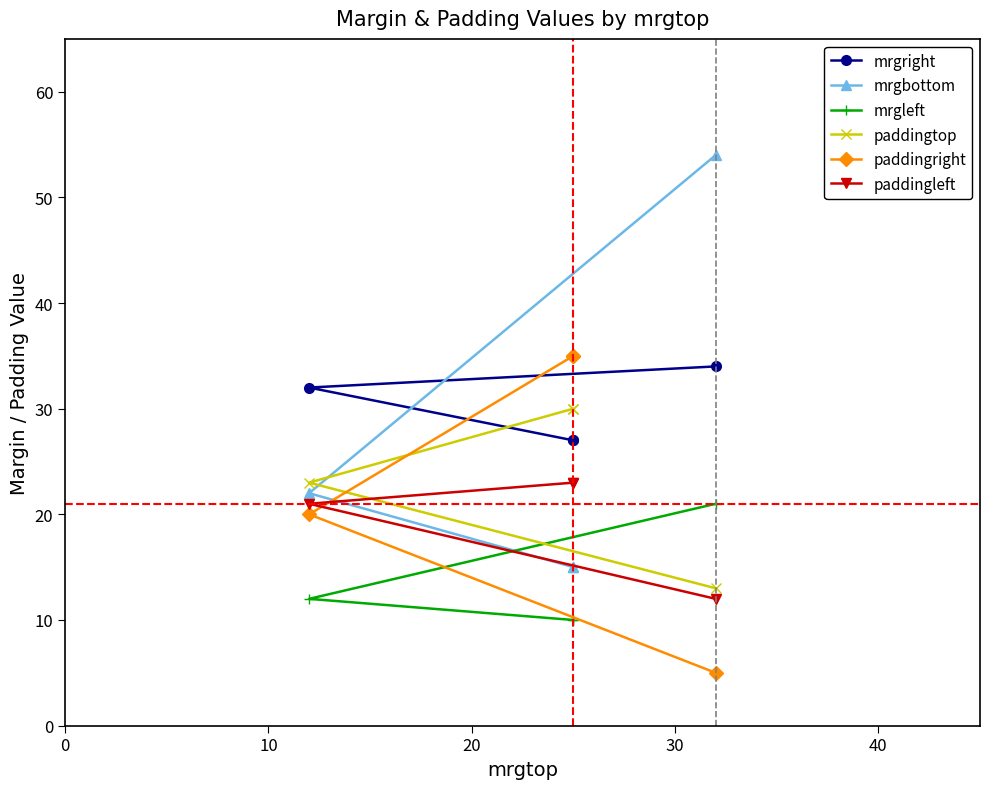

Does the chart display data point markers on the line(s)?

Yes